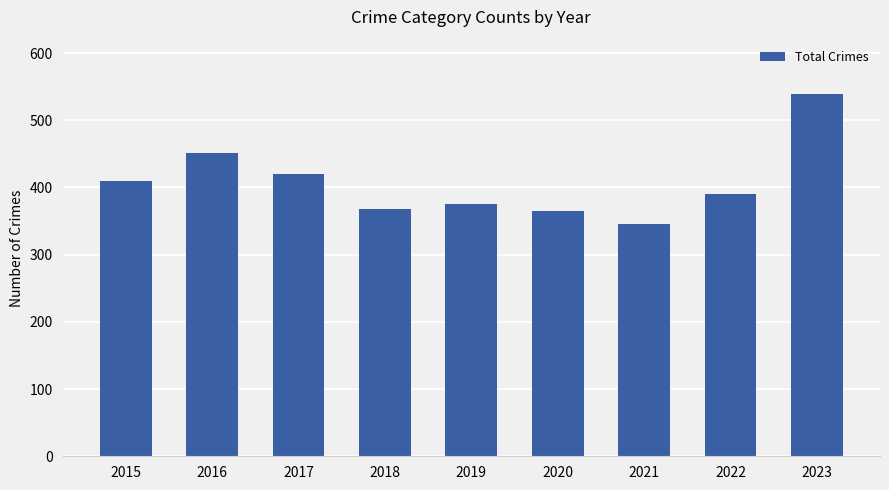

Reading right to left, list all the values displayed in this chart.

539	390	346	365	375	368	420	451	409